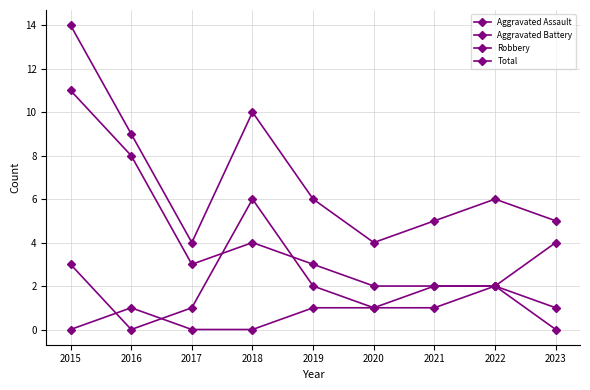

Rank the categories by Total value from highest to lowest.

2015, 2018, 2016, 2019, 2022, 2021, 2023, 2017, 2020